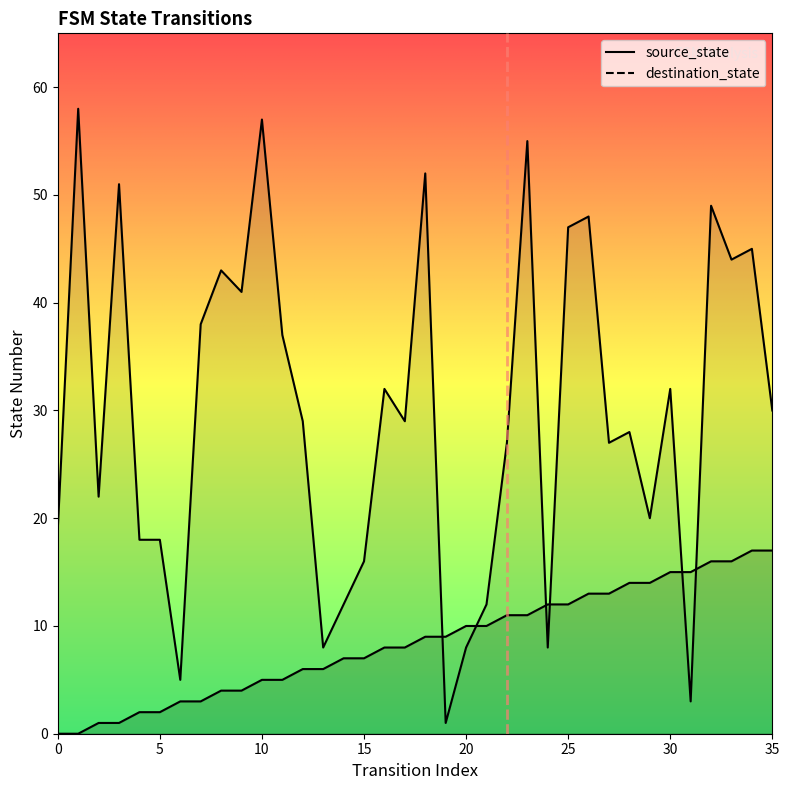

What is the maximum value shown in the chart?

58